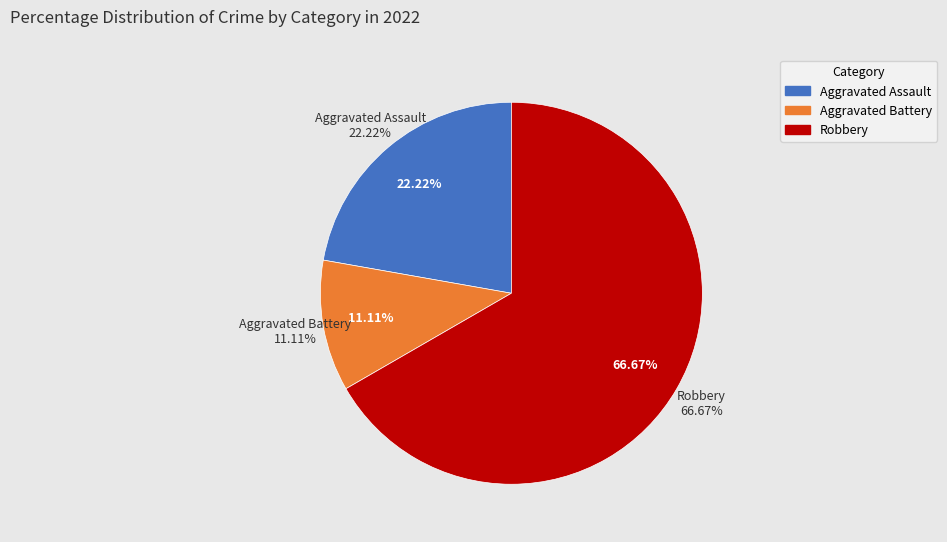

Is it true that Aggravated Assault is 22% of the pie?

True